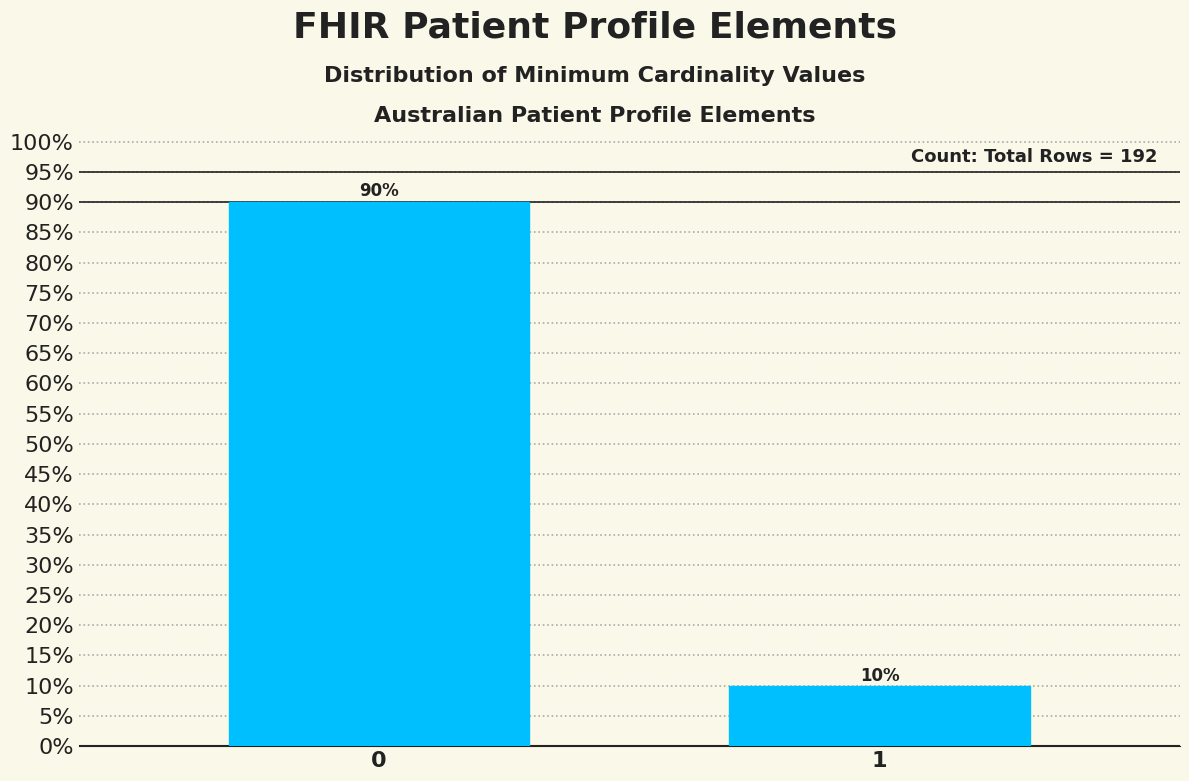

List the labels in order of value, smallest first.

1, 0